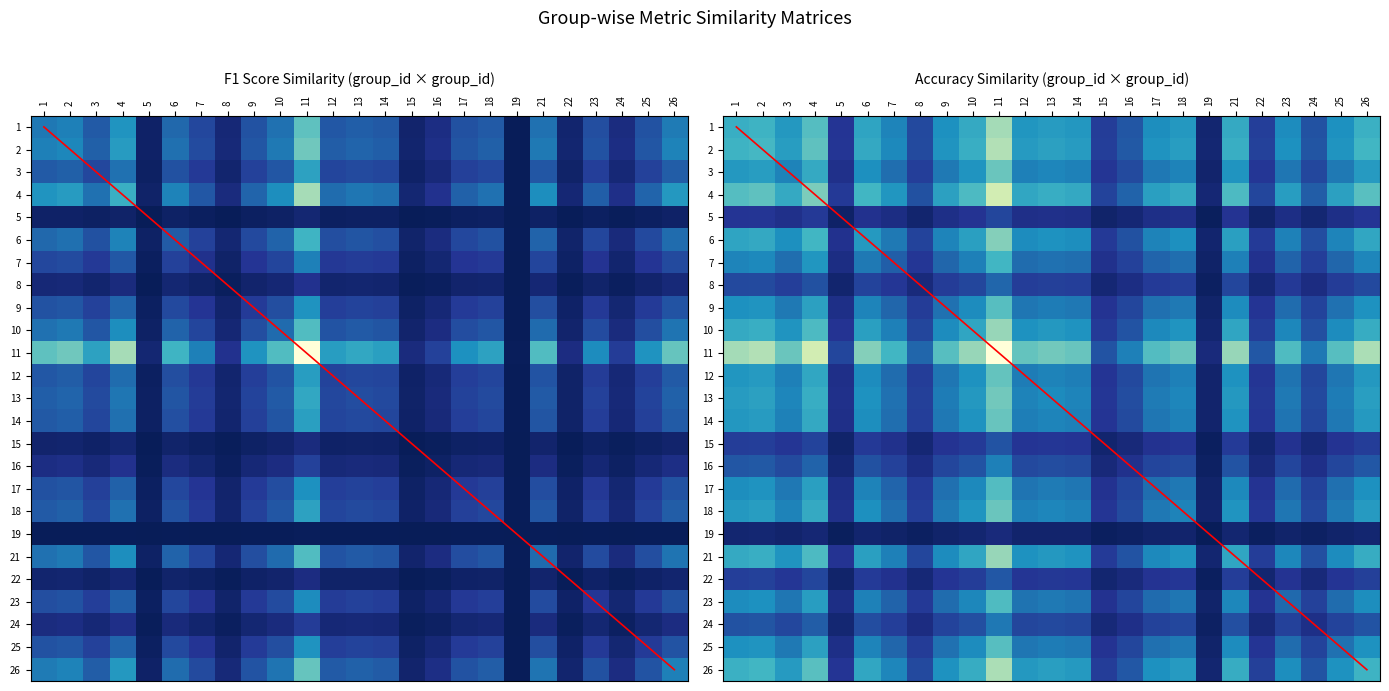

What is the sum of the values at 14 and 2?

0.5